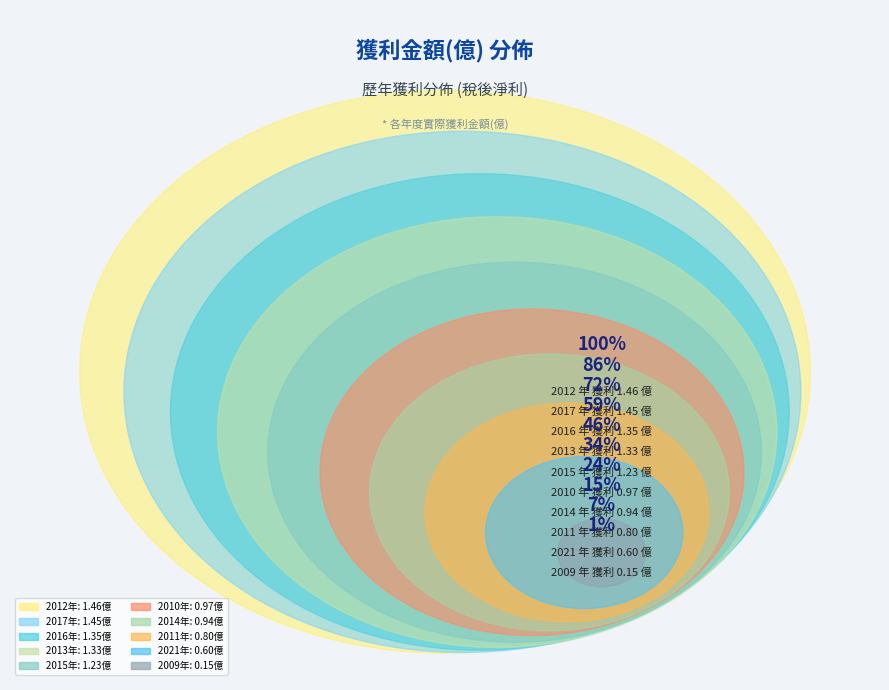

Is there a majority slice in this chart?

No